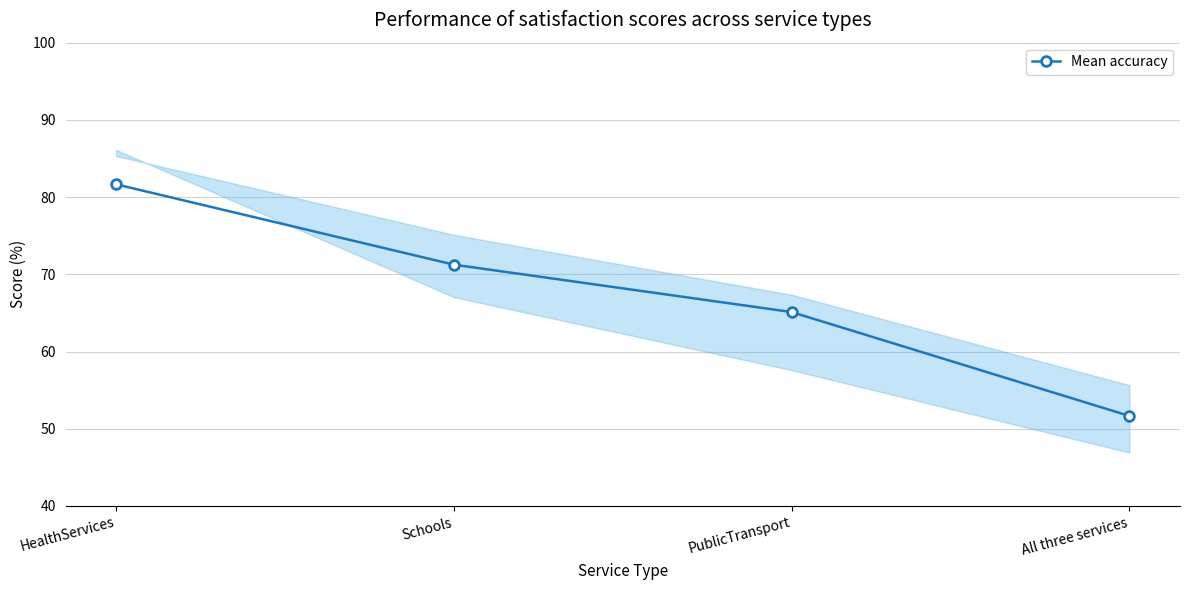

What value does the data have at HealthServices?

81.7